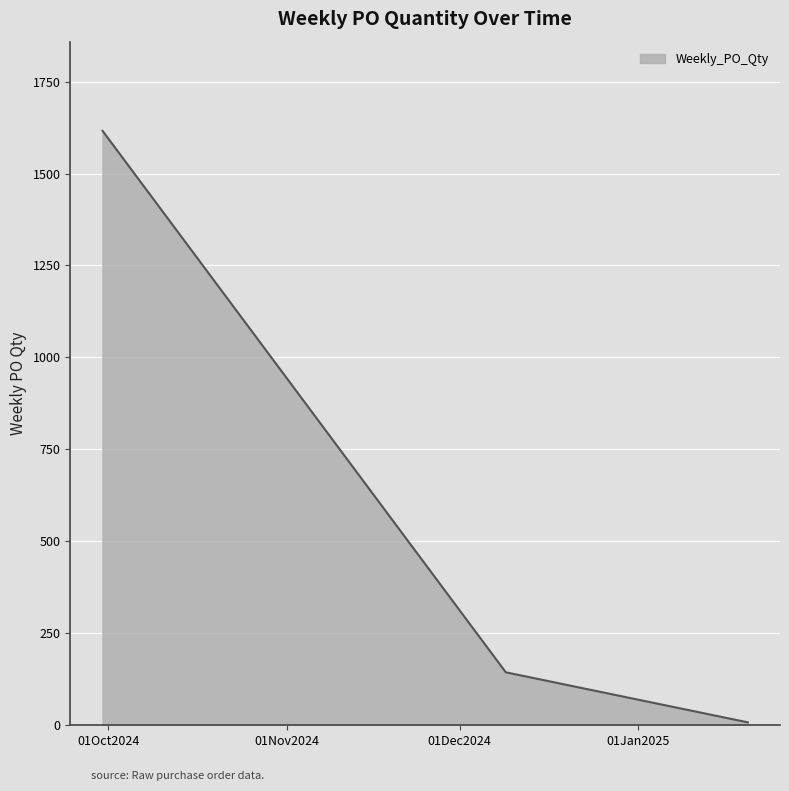

What is the difference between the maximum and second lowest values?

1472